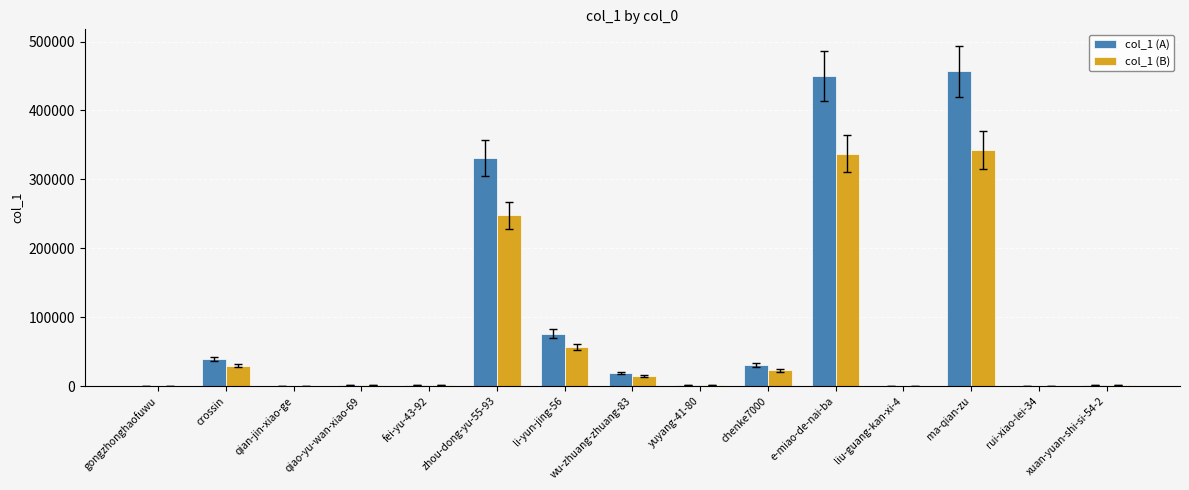

Read the col_1 (B) value at rui-xiao-lei-34.

16.5